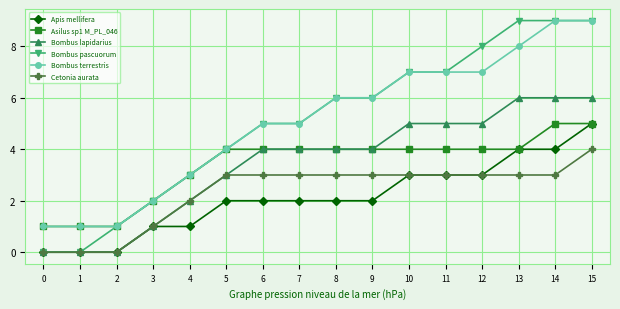

The value of Bombus terrestris at 11 is 9. True or false?

False